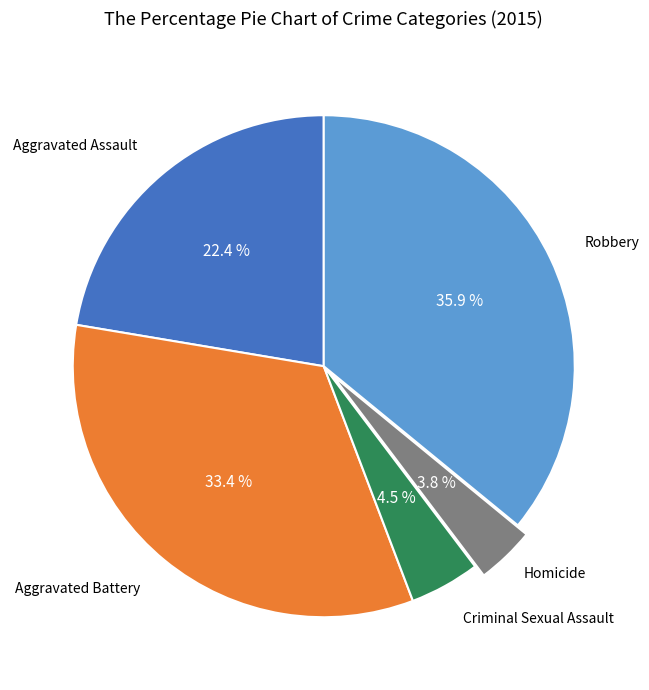

Is there a majority slice in this chart?

No